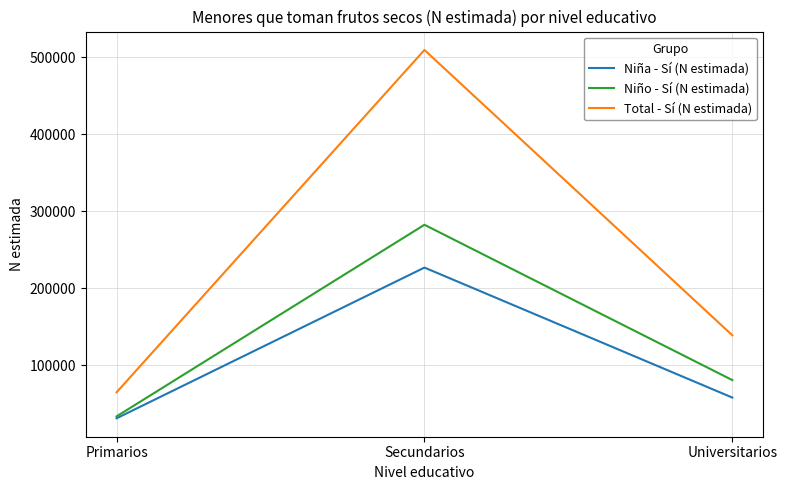

Does the chart have visible grid lines?

Yes